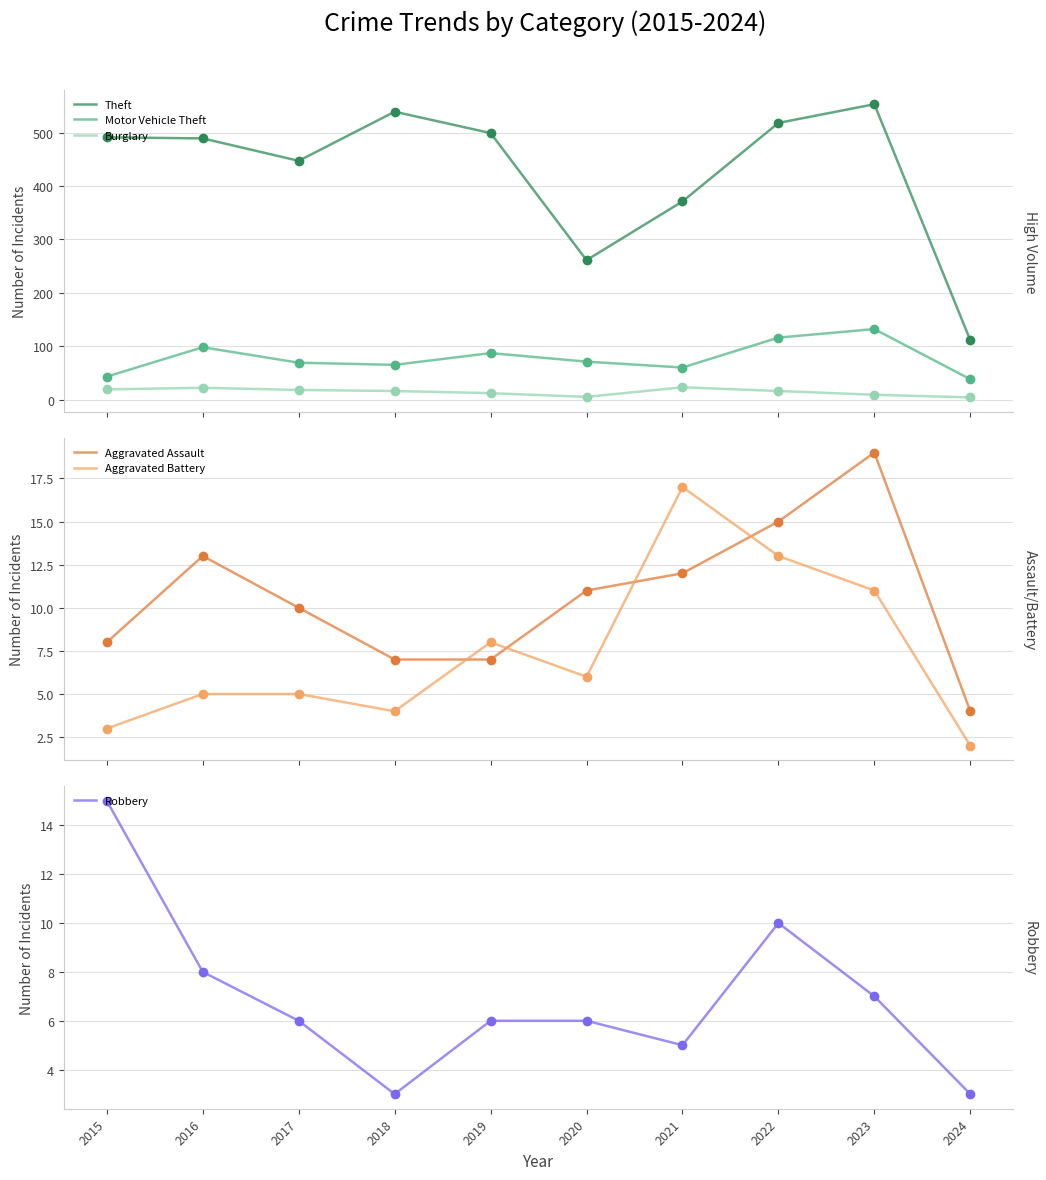

The Aggravated Assault series shows 33 at 2023. True or false?

False